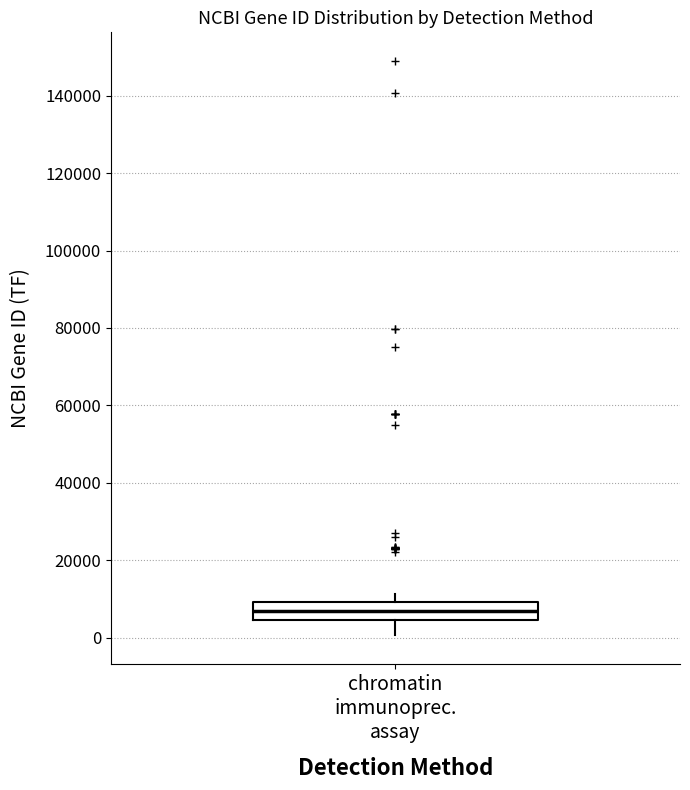

Read this box plot against the y-axis: the position of the median line, the range covered by the box, and the ends of both whiskers. The values are not printed on the chart, so give them approximately, as read against the axis.

median 6000, box 4000 to 10000, whiskers 0 to 12000